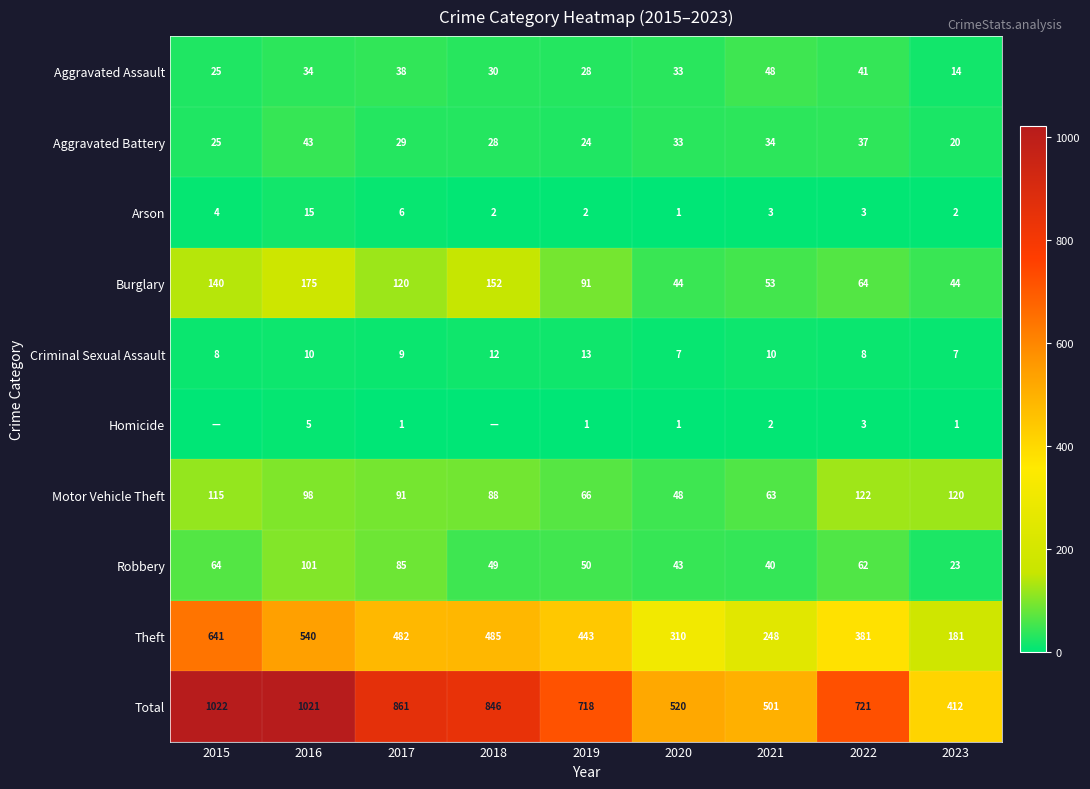

True or false: Theft has a value of 83 at 2021.

False